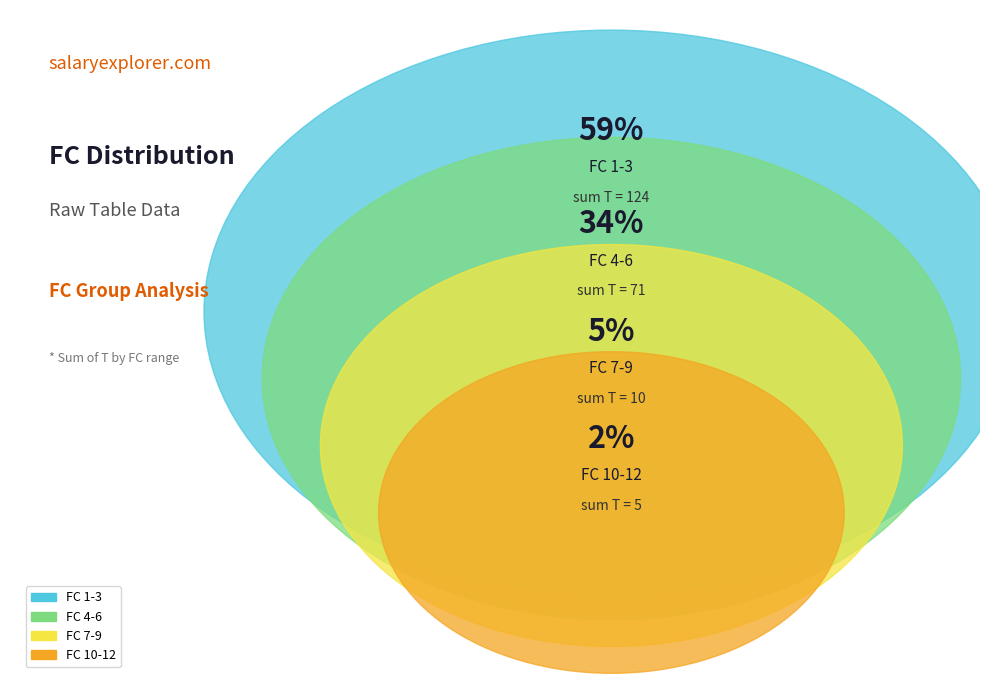

Does 1 account for over 50% of the chart?

No